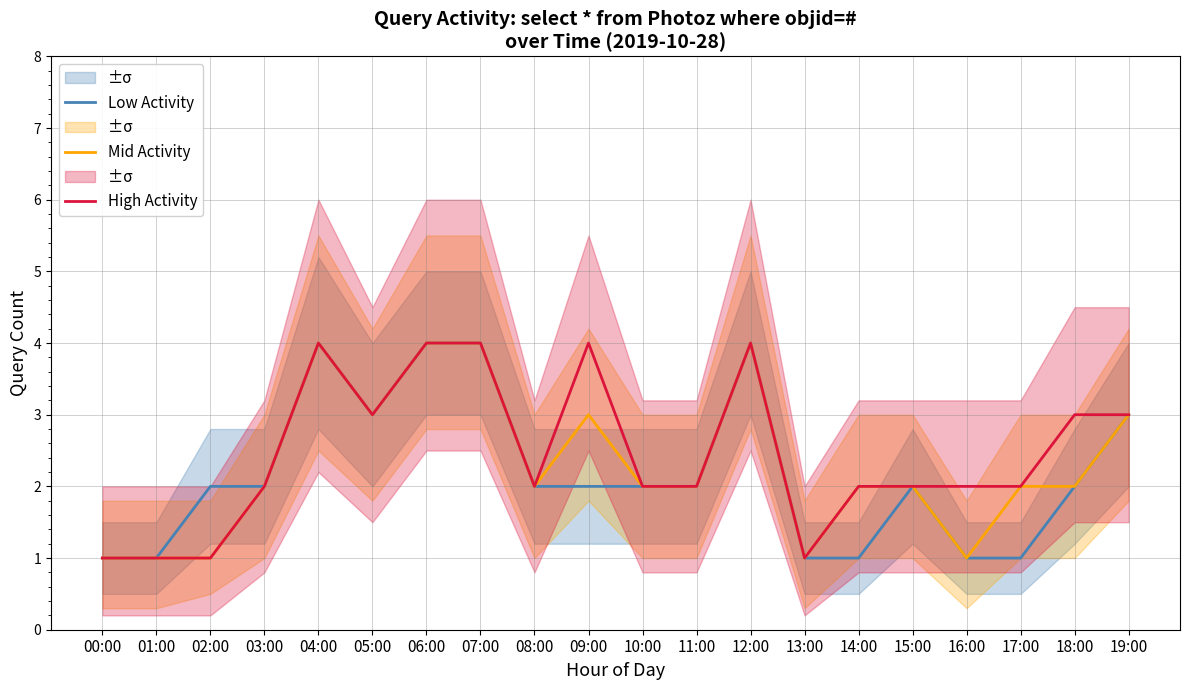

Which series has the widest spread of values?

Low Activity